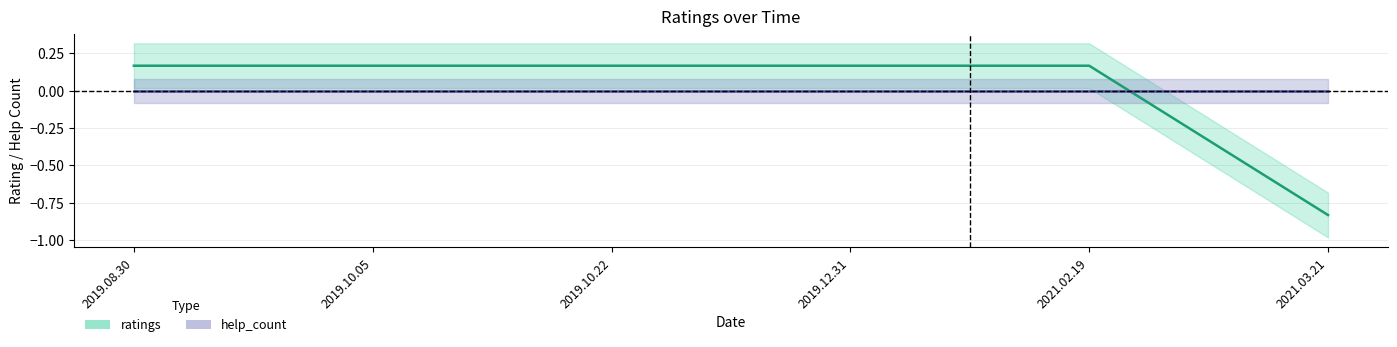

Rank the series by their average value, from lowest to highest.

help_count, ratings